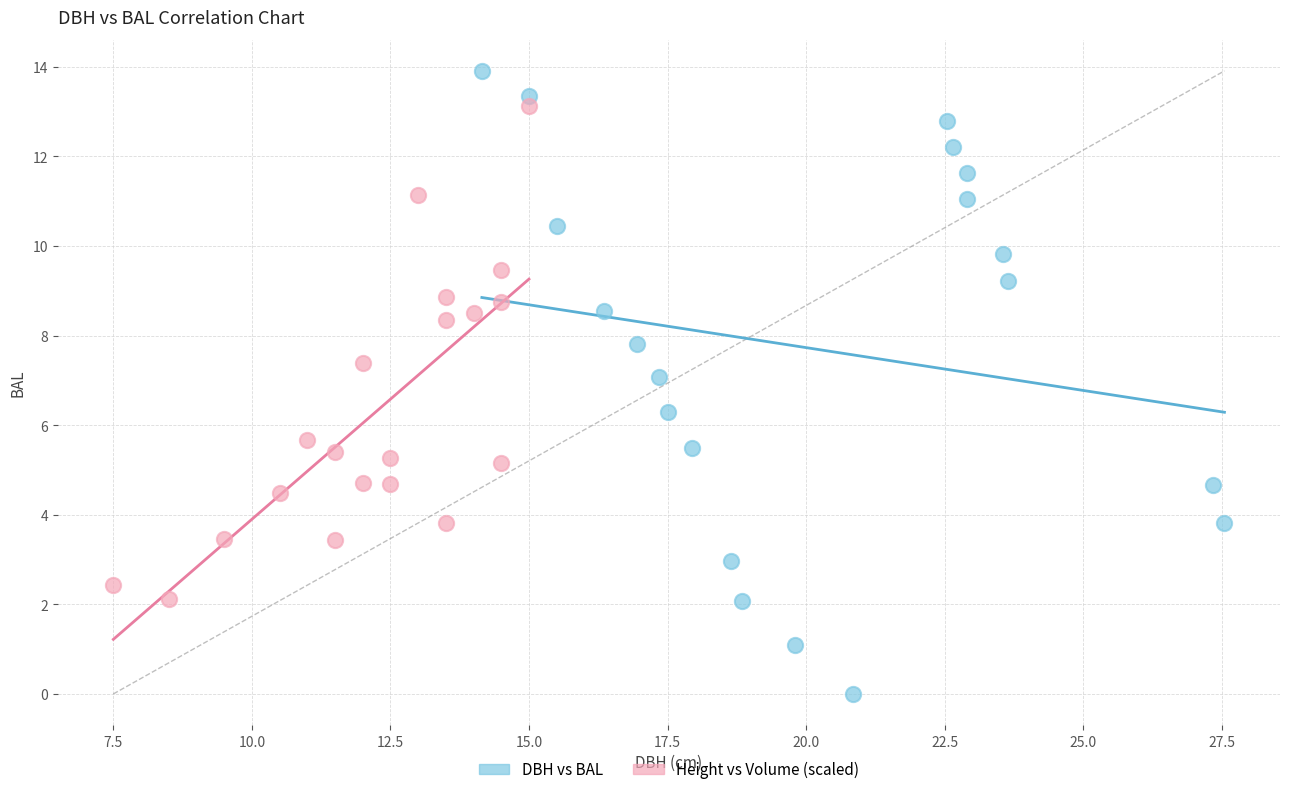

Which series reaches the minimum Y coordinate?

DBH vs BAL